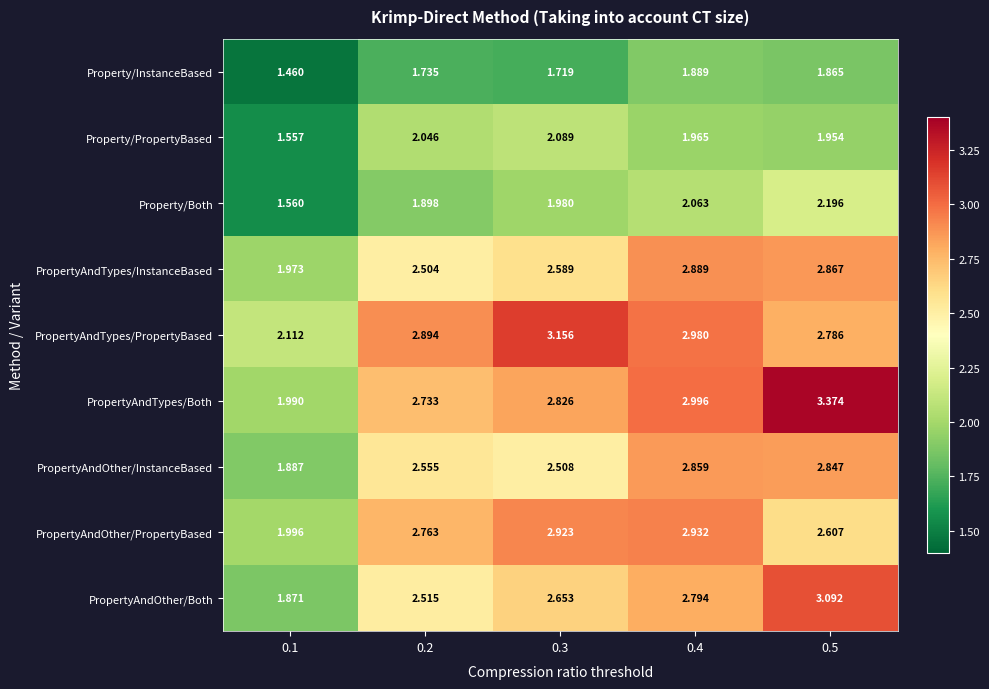

Which series has the largest range (max minus min)?

PropertyAndTypes/Both